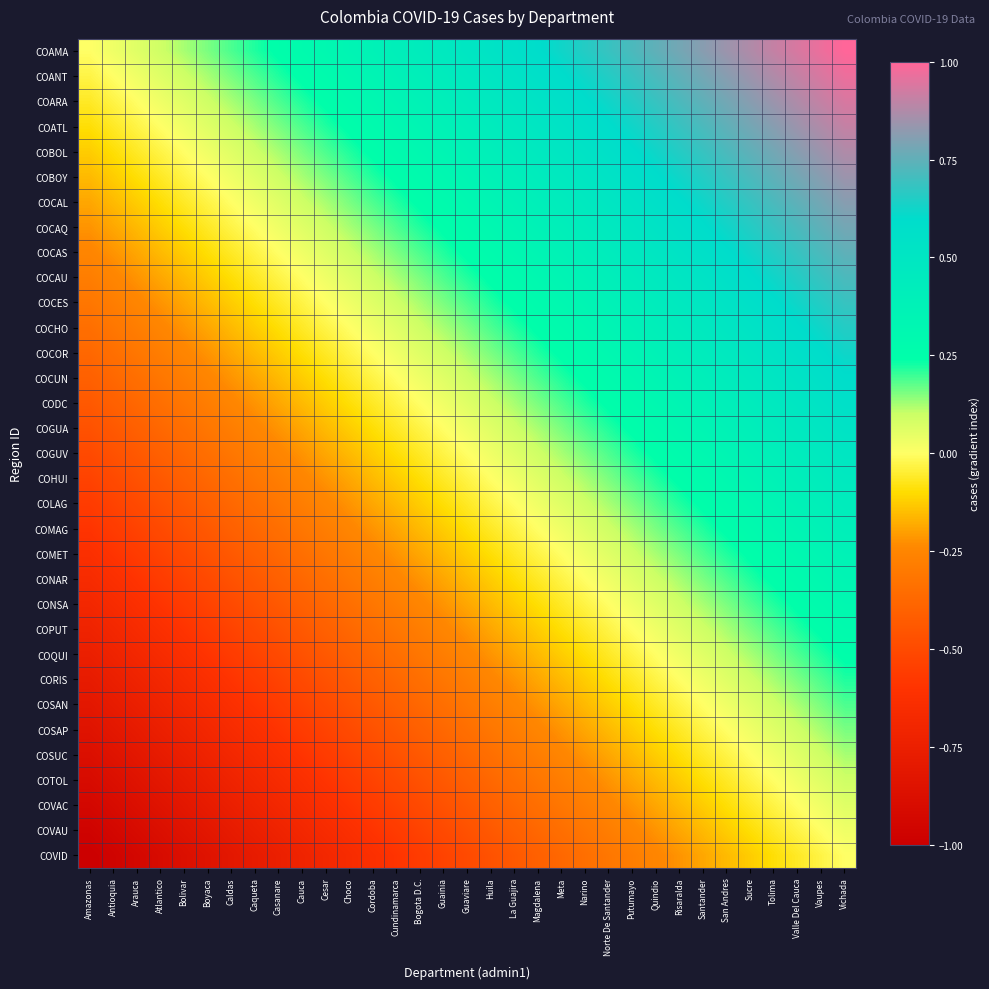

Between Boyaca and Bogota D.C., which is larger?

Bogota D.C.